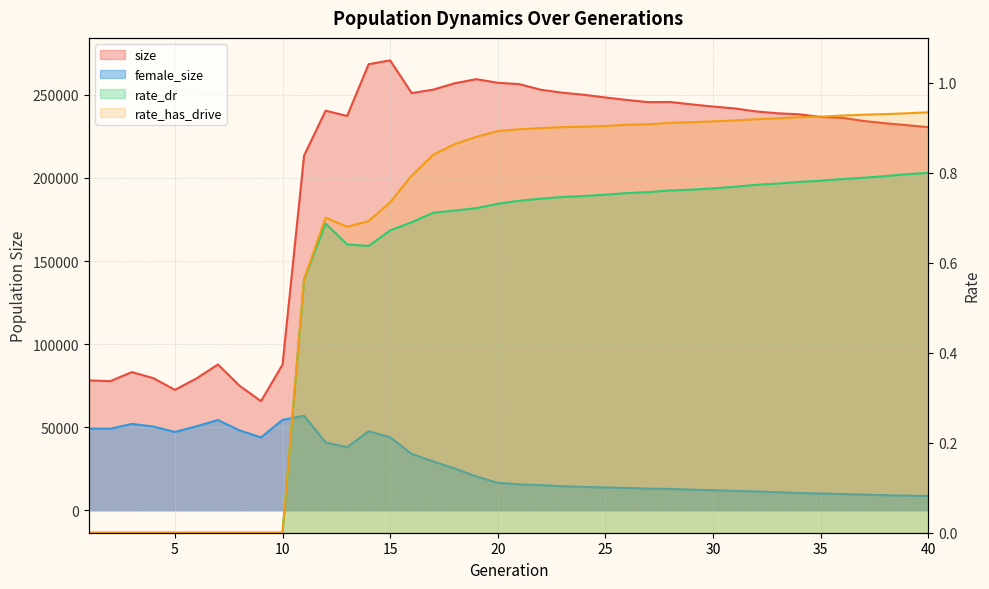

True or false: size and rate_has_drive cross at least once.

False